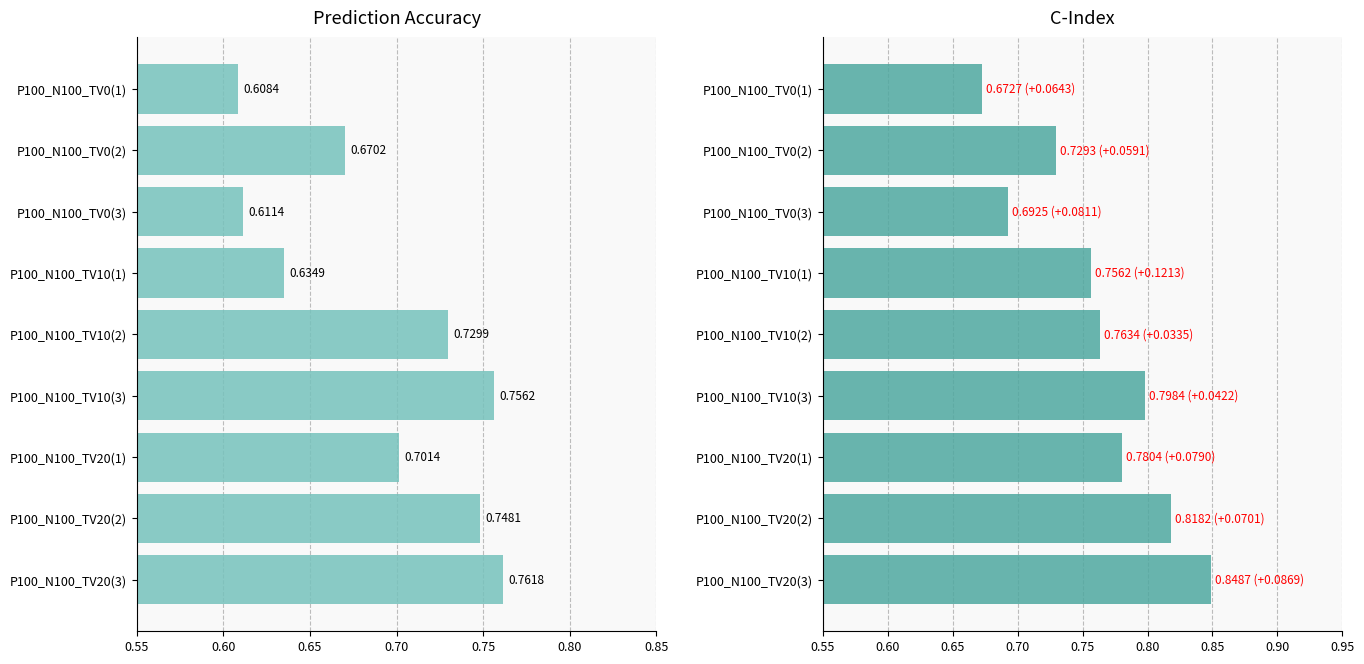

Which series has the largest total across all categories?

C.Index